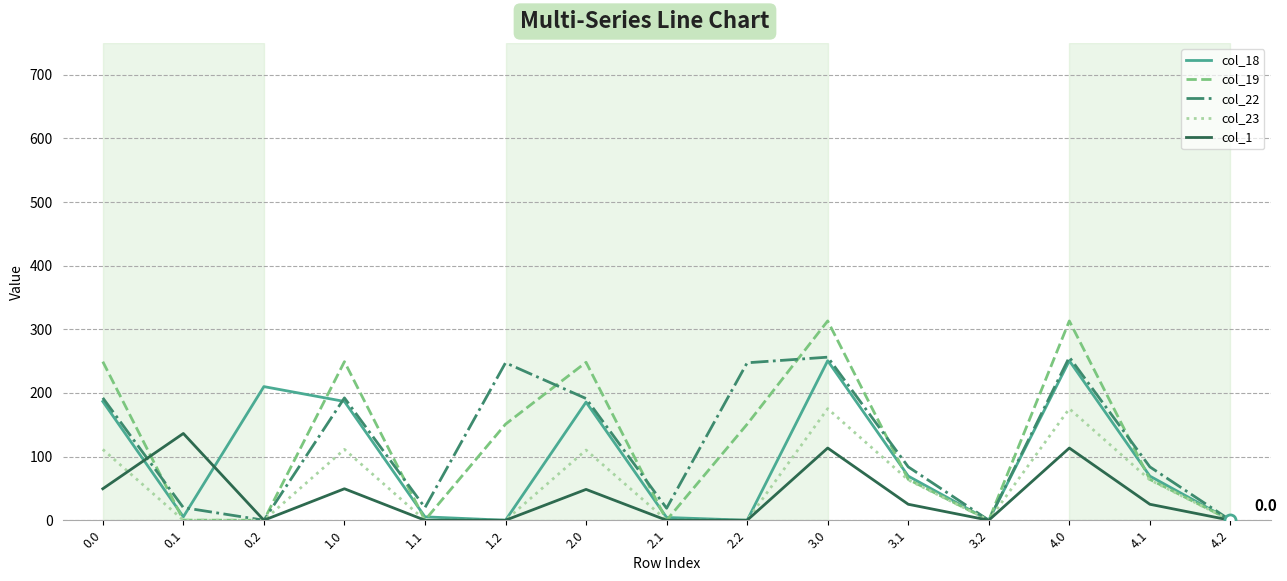

Count the number of categories in the chart.

15